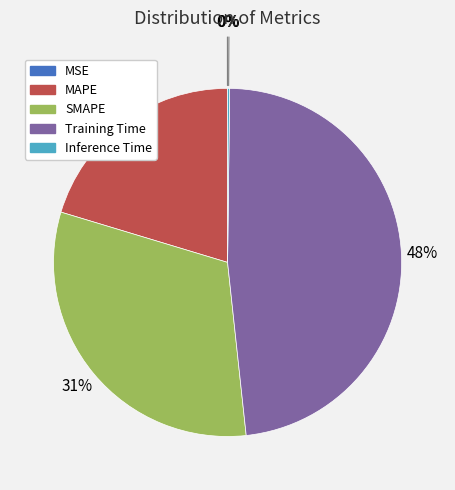

Is it true that MAPE is 20% of the pie?

True